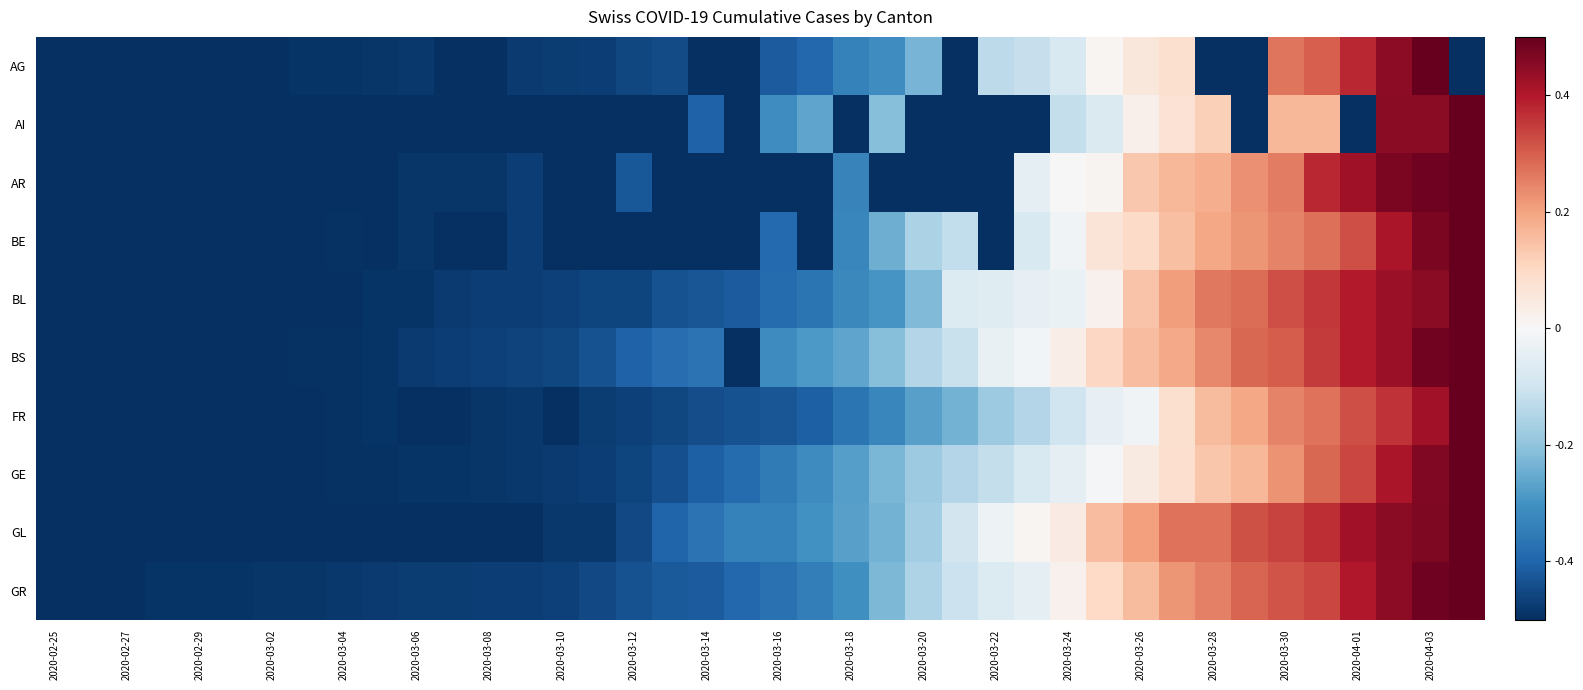

Which series has the widest spread of values?

AG